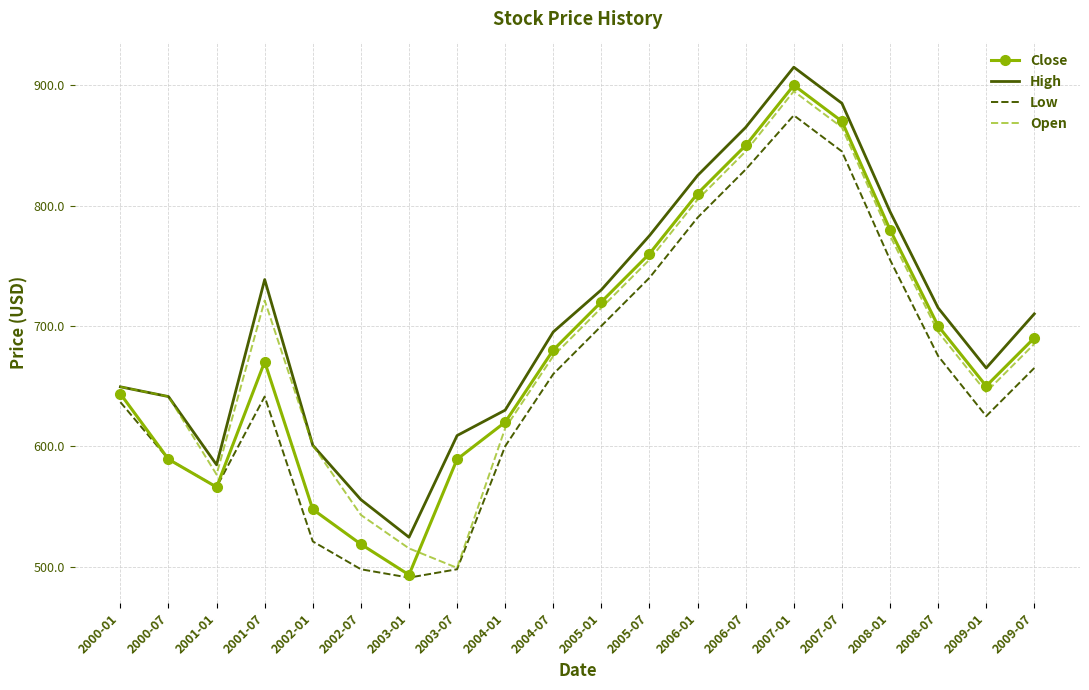

What position from the left is 2004-07?

10